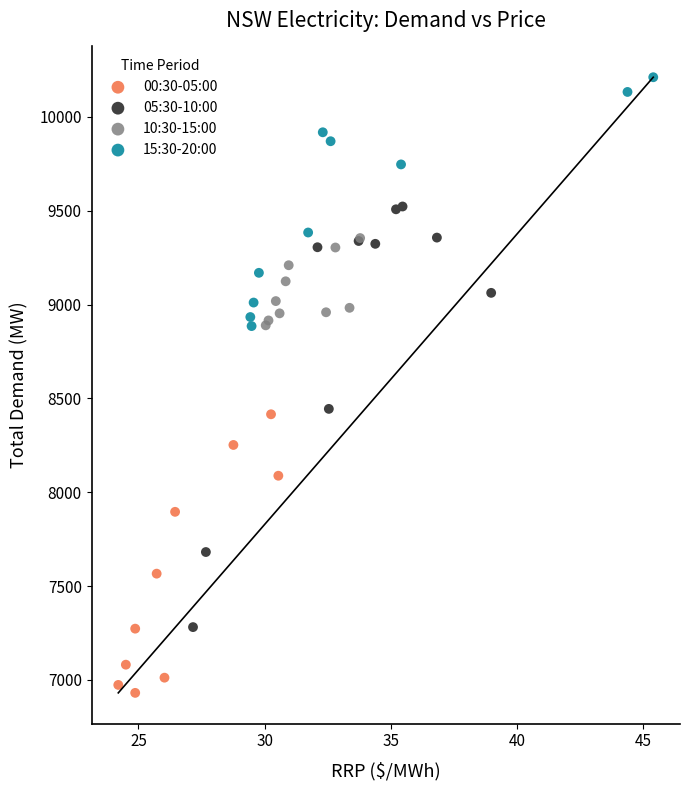

What are all the series names shown in the legend?

00:30-05:00, 05:30-10:00, 10:30-15:00, 15:30-20:00